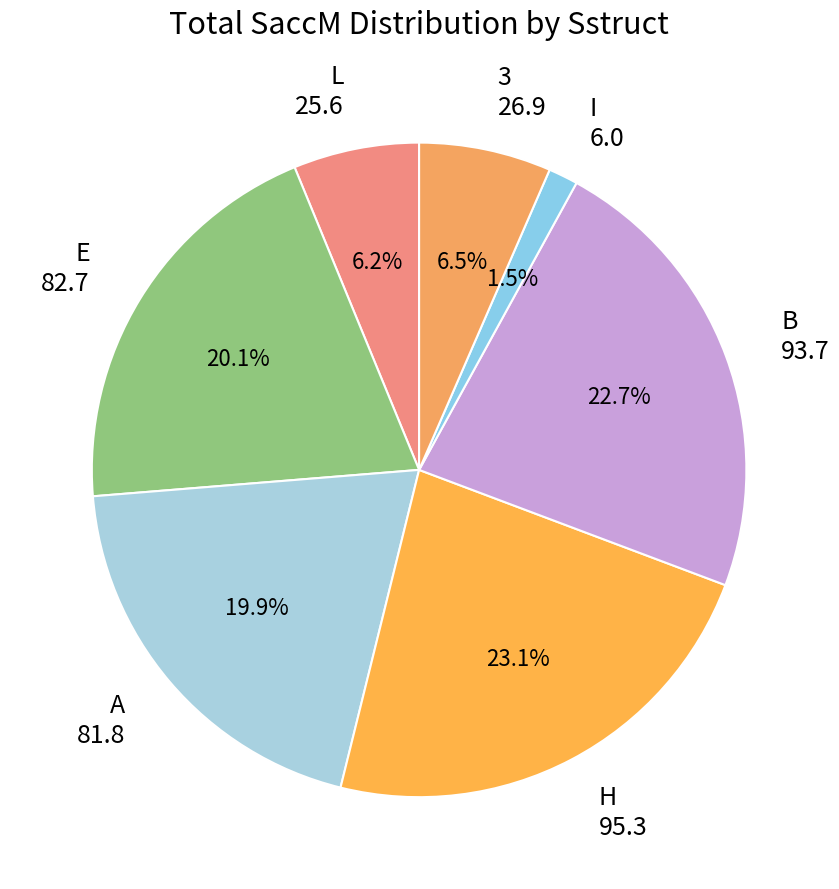

Which category has the biggest portion of the pie?

H